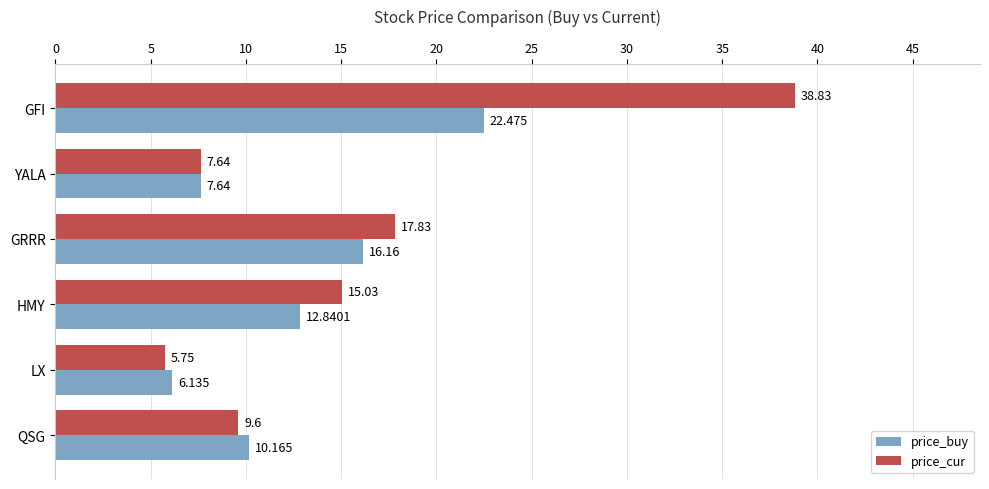

Which series has the widest spread of values?

price_cur